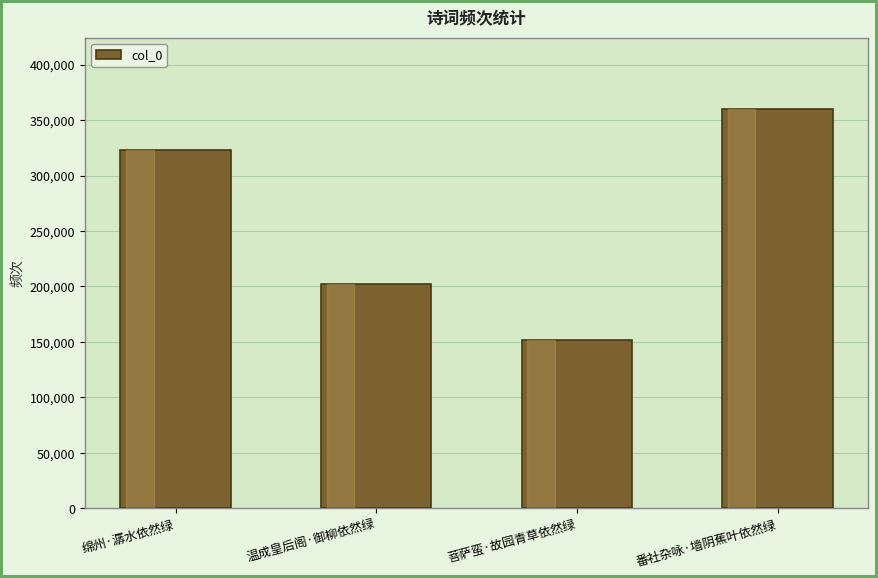

What is the smallest value displayed?

151332